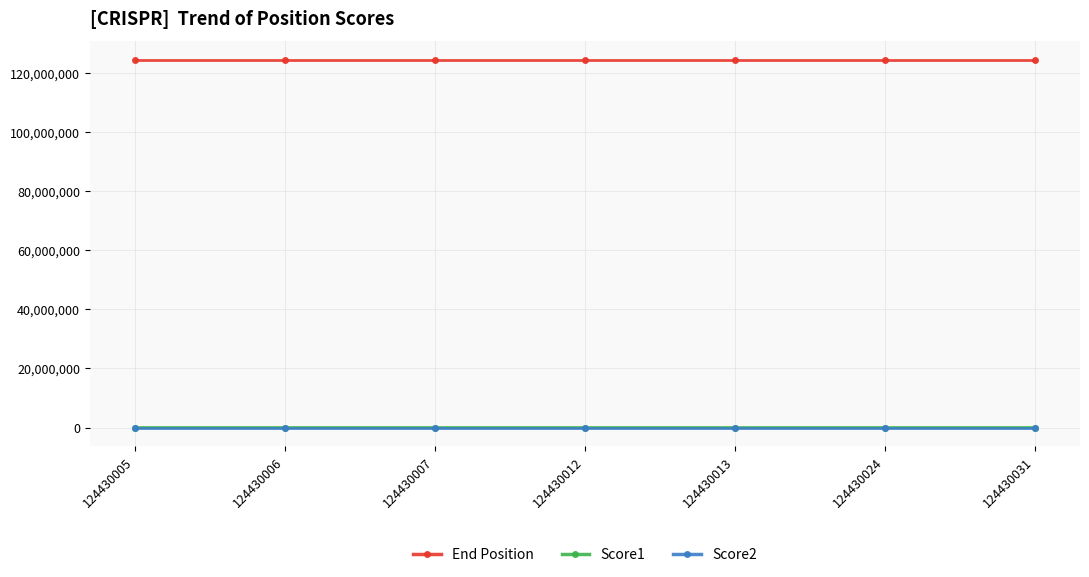

What is the spread (max minus min) of values at 124430012?

124430032